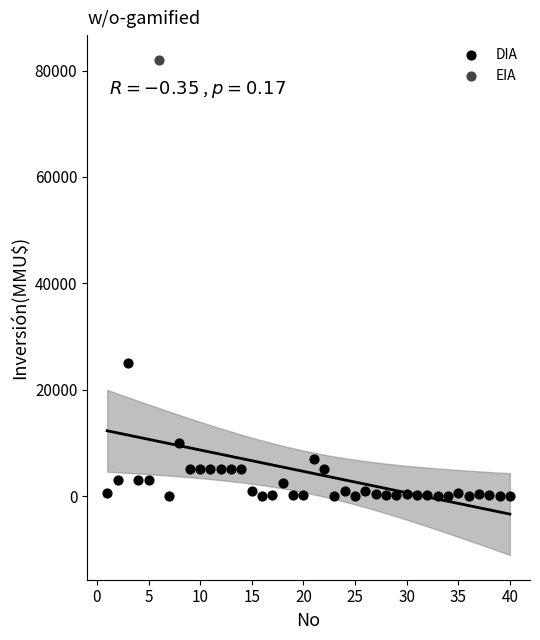

What are all the series names shown in the legend?

DIA, EIA